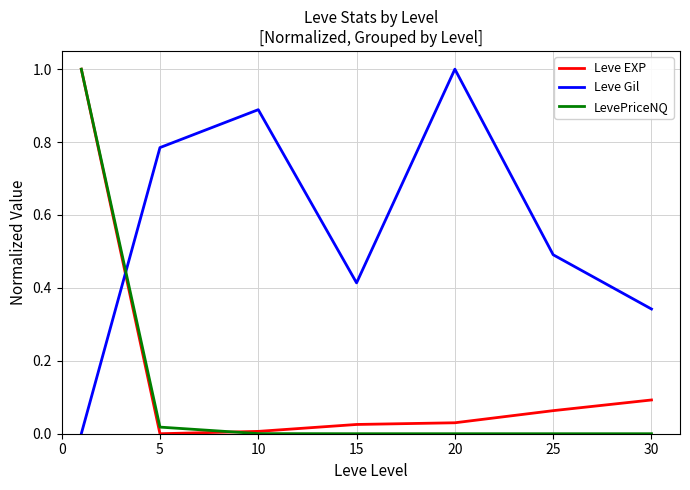

Which series has the largest total across all categories?

Leve Gil